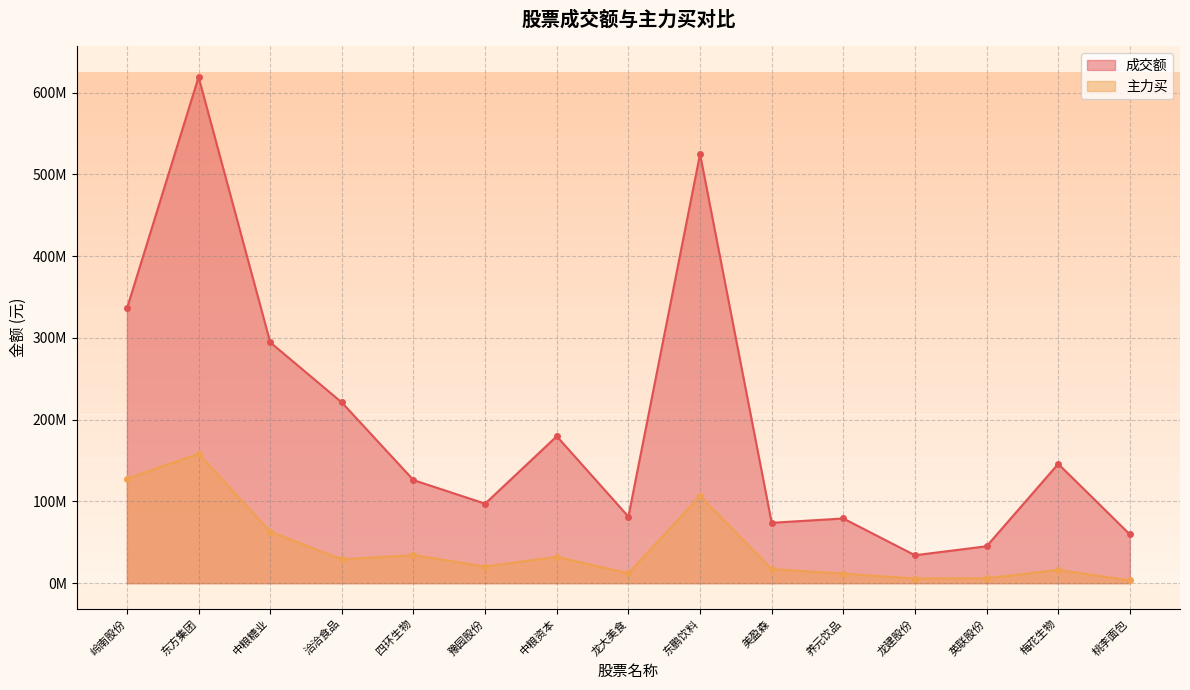

Which category has the lowest value in the 主力买 series?

桃李面包